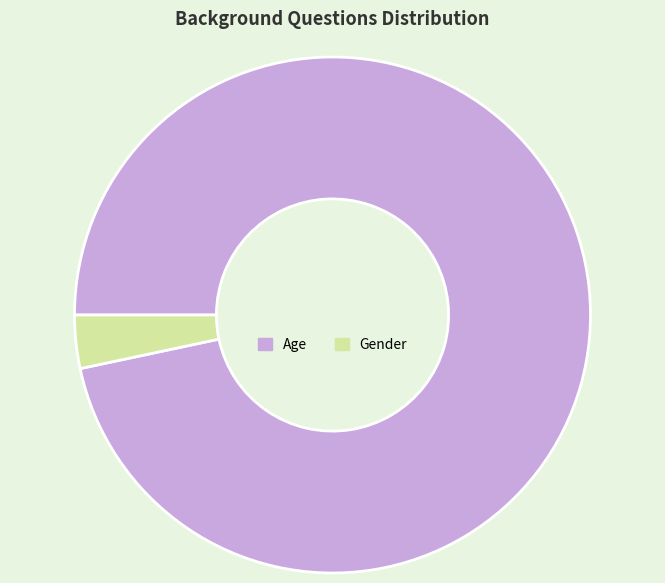

What is the smallest slice in the pie chart?

Gender